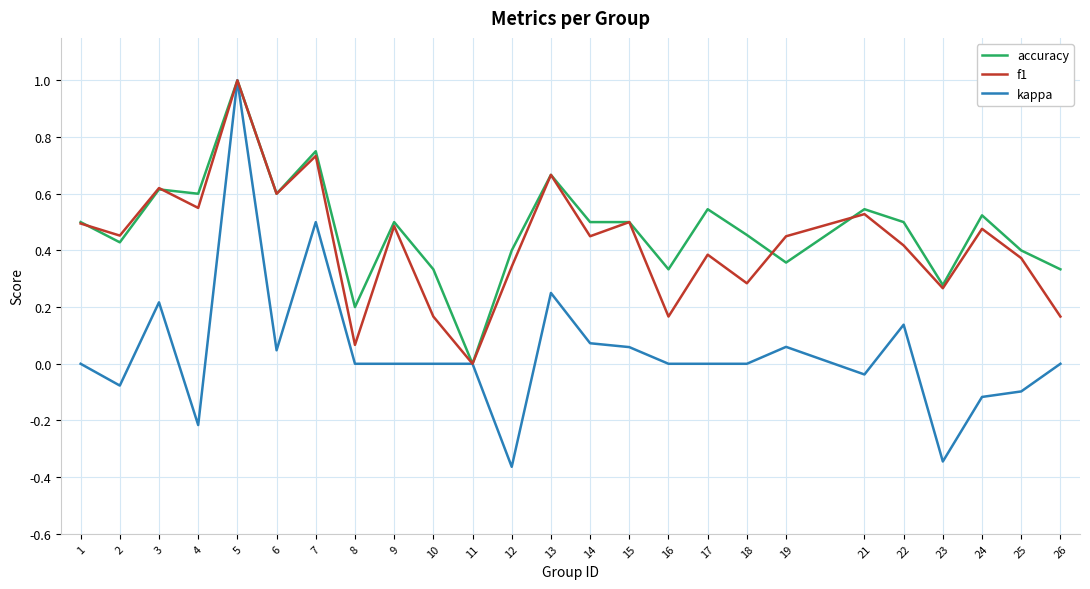

Which category has the highest value in the f1 series?

5